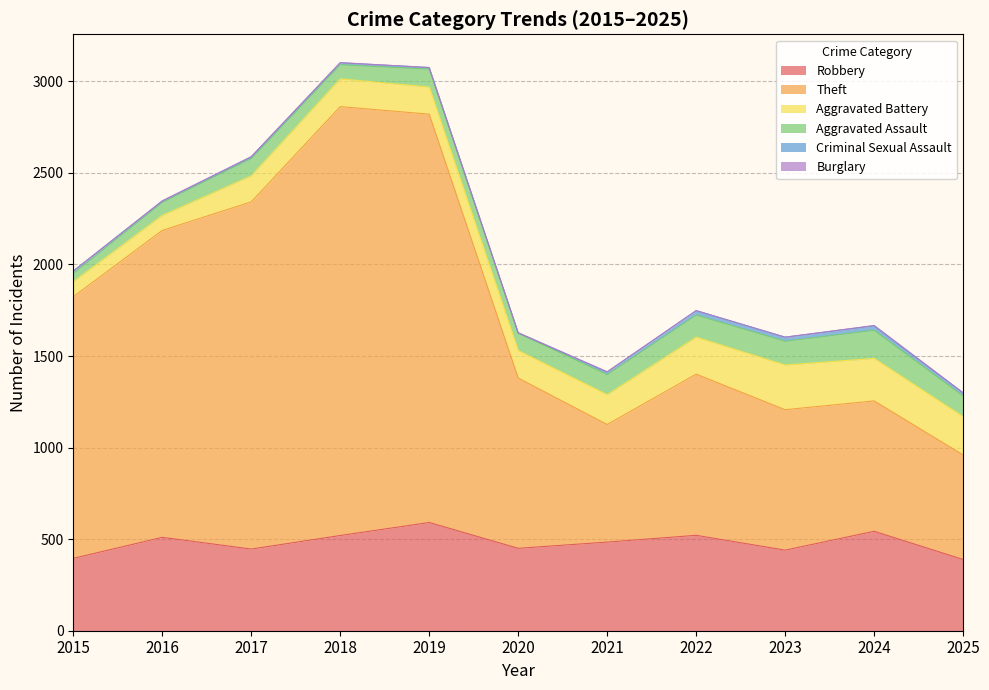

What is the greatest value displayed?

2342